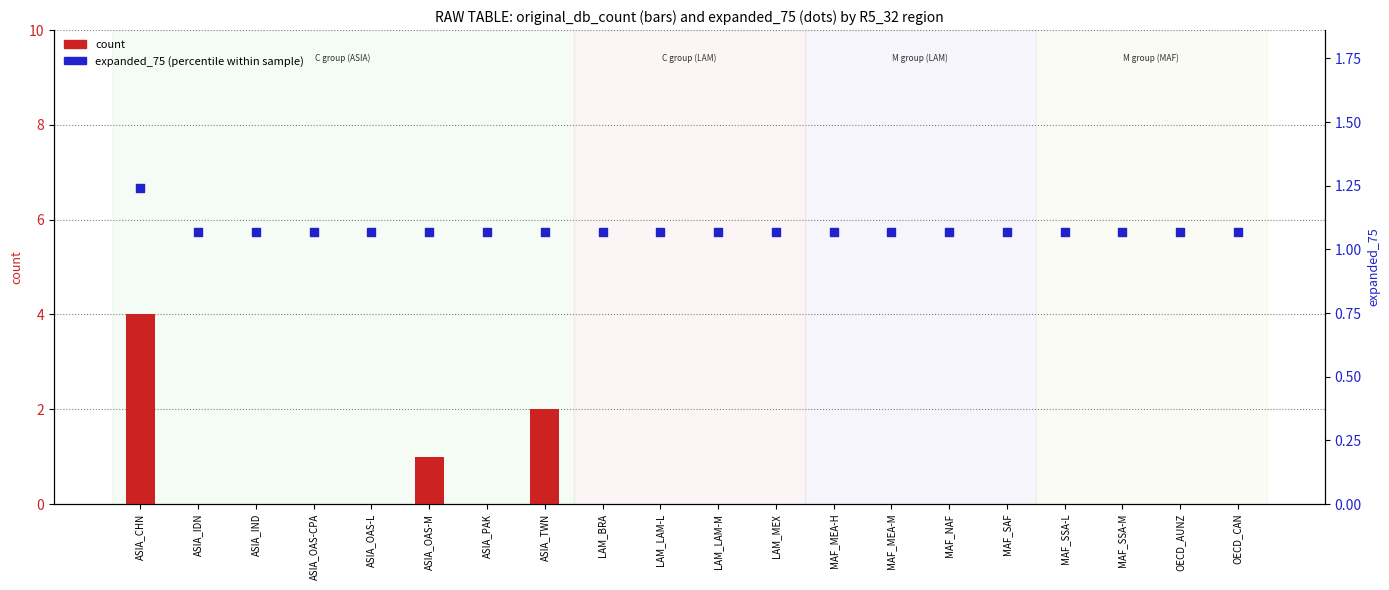

At how many categories does at least one series exceed 2?

1